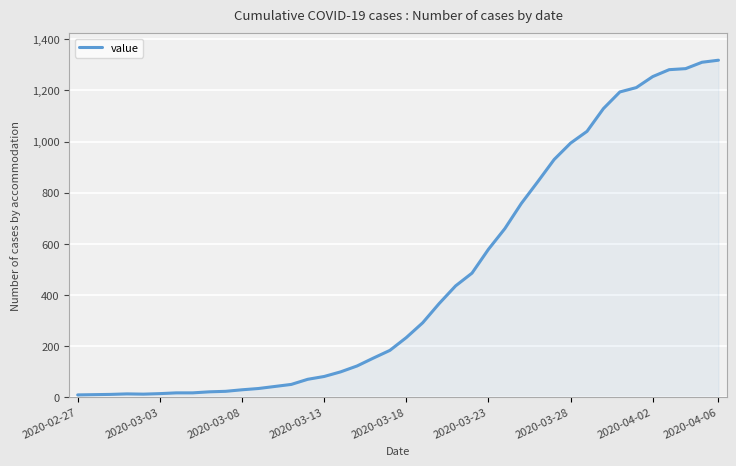

How many lines are shown in the chart?

1